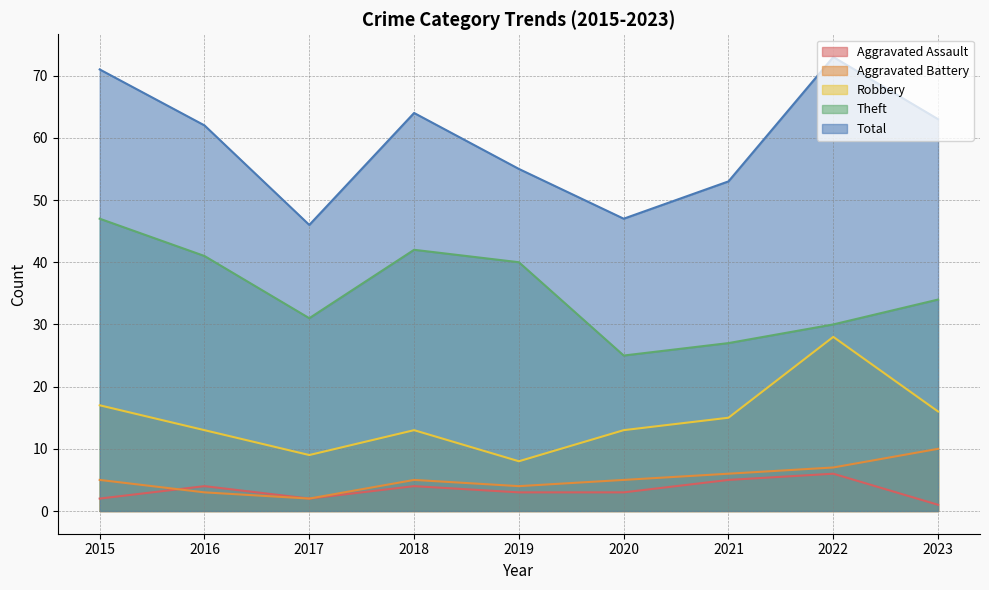

Count the number of data series in this chart.

5